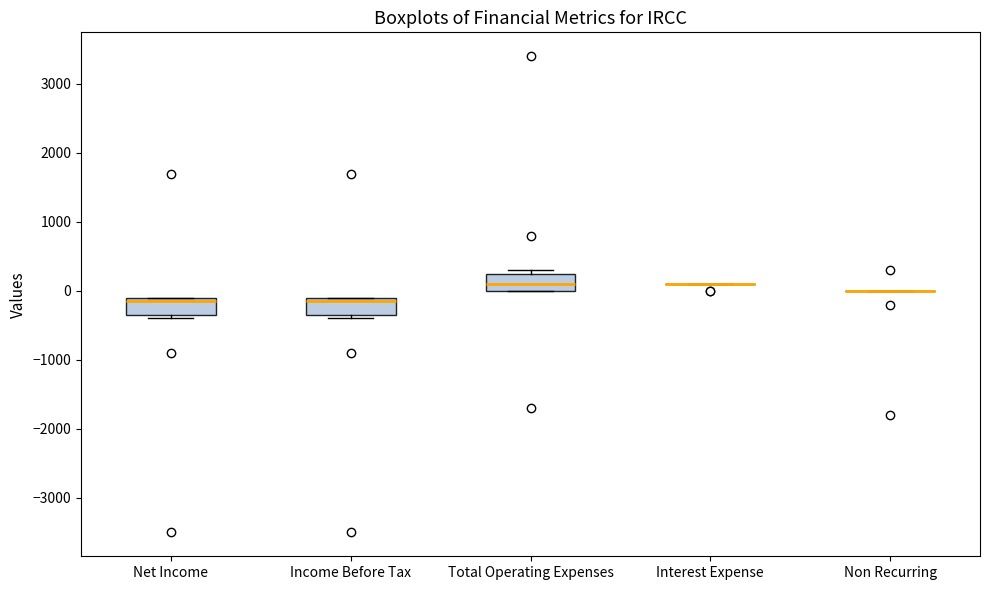

Reading left to right, read every box against the y-axis: the position of its median line, the range the box covers, and the ends of its whiskers. The values are not printed on the chart, so give them approximately, as read against the axis.

Net Income: median -100 (just below the box's upper edge), box -300 to -100, whiskers -400 to -100
Income Before Tax: median -100 (just below the box's upper edge), box -300 to -100, whiskers -400 to -100
Total Operating Expenses: median 100, box 0 to 300, whiskers 0 to 300 (just above the box's upper edge)
Interest Expense: box collapsed to a line at 100, whiskers 100 to 100
Non Recurring: box collapsed to a line at 0, whiskers 0 to 0